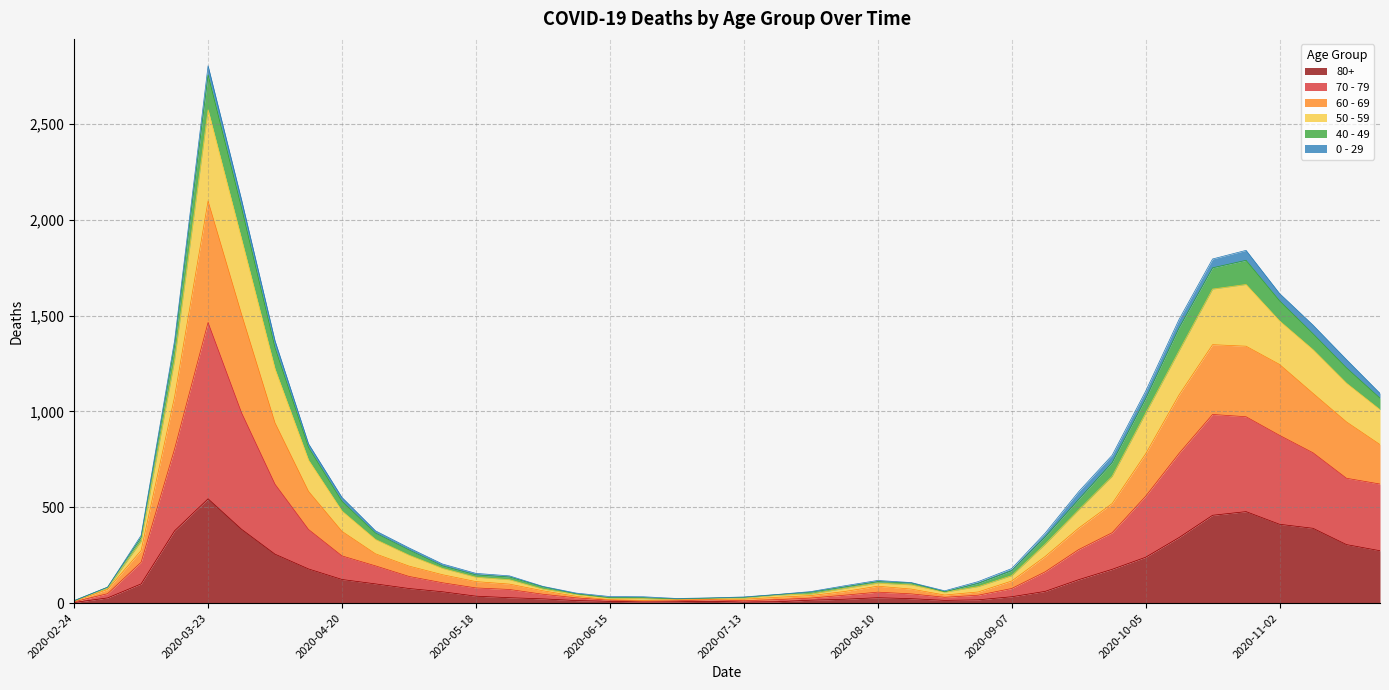

At which category is the sum across all series the highest?

2020-03-23